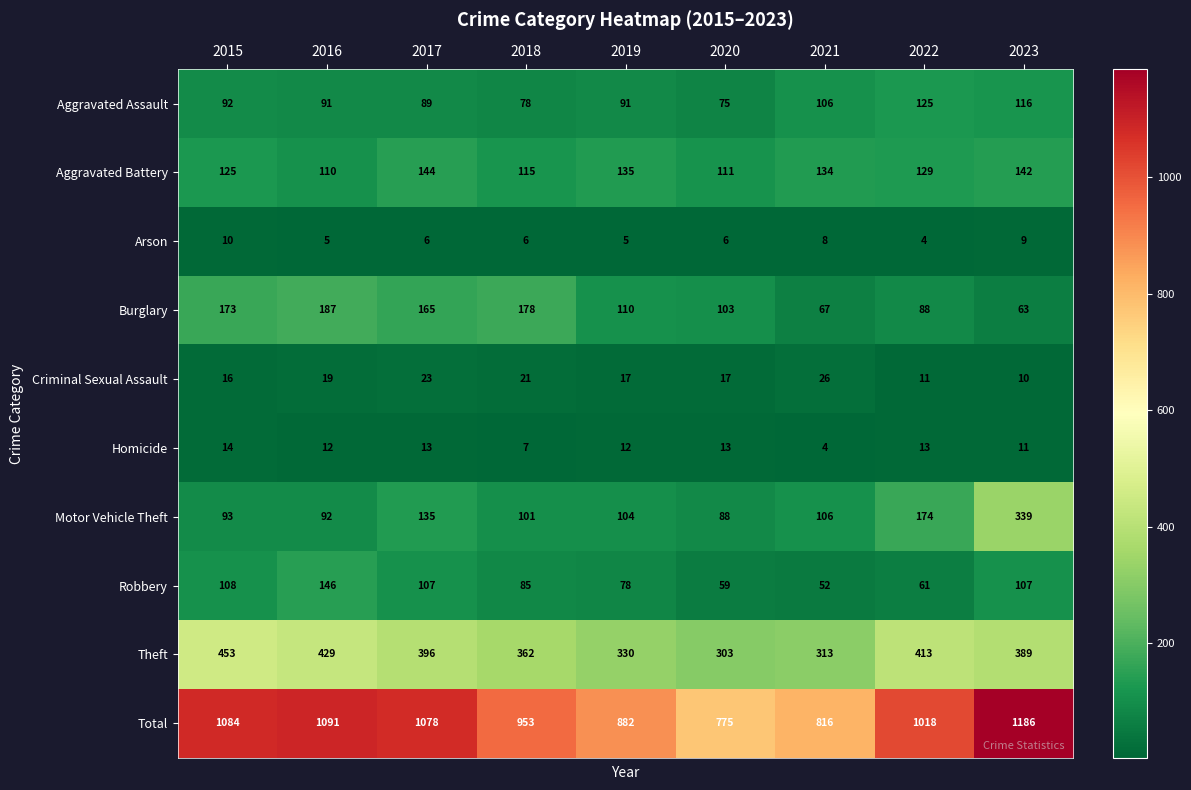

Where does the Criminal Sexual Assault series first go above 17?

2016